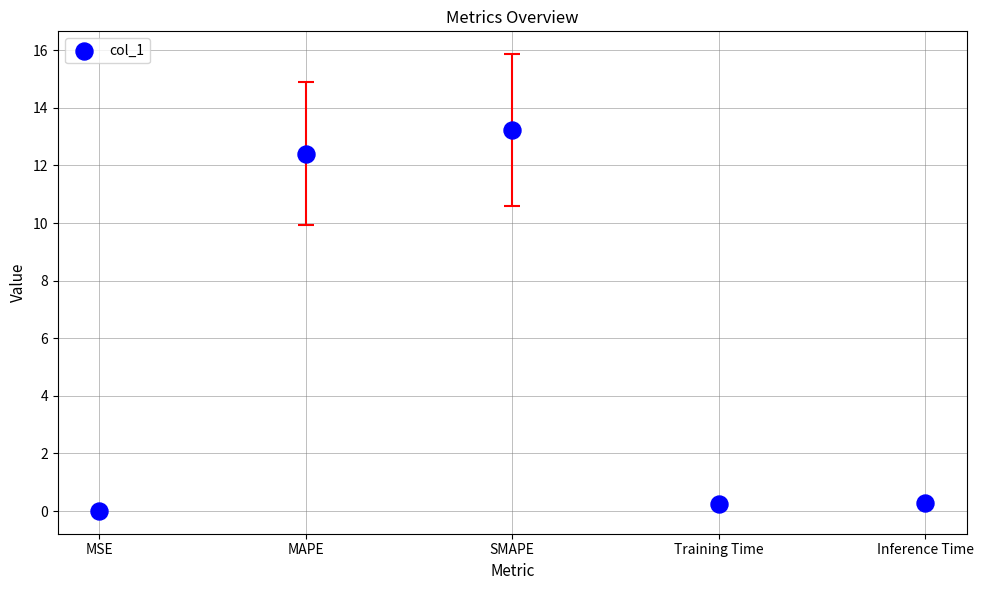

What is the range of Y values (max minus min)?

13.2